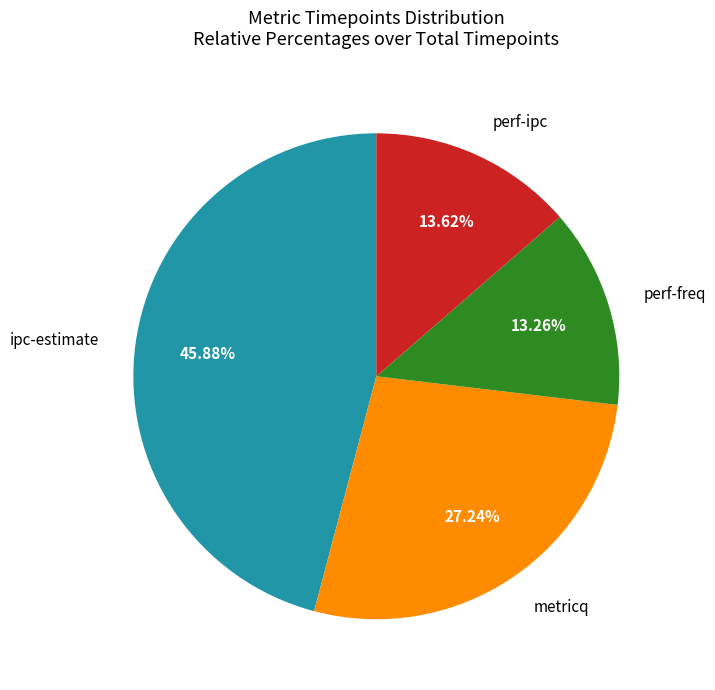

Is there a majority slice in this chart?

No